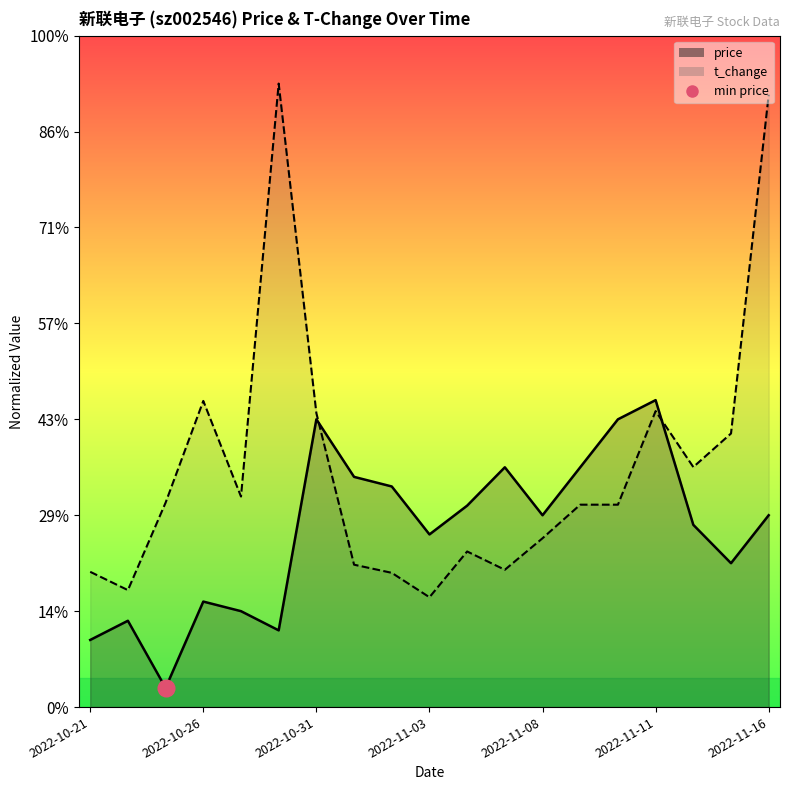

The price series shows 1.7 at 2022-11-11. True or false?

False